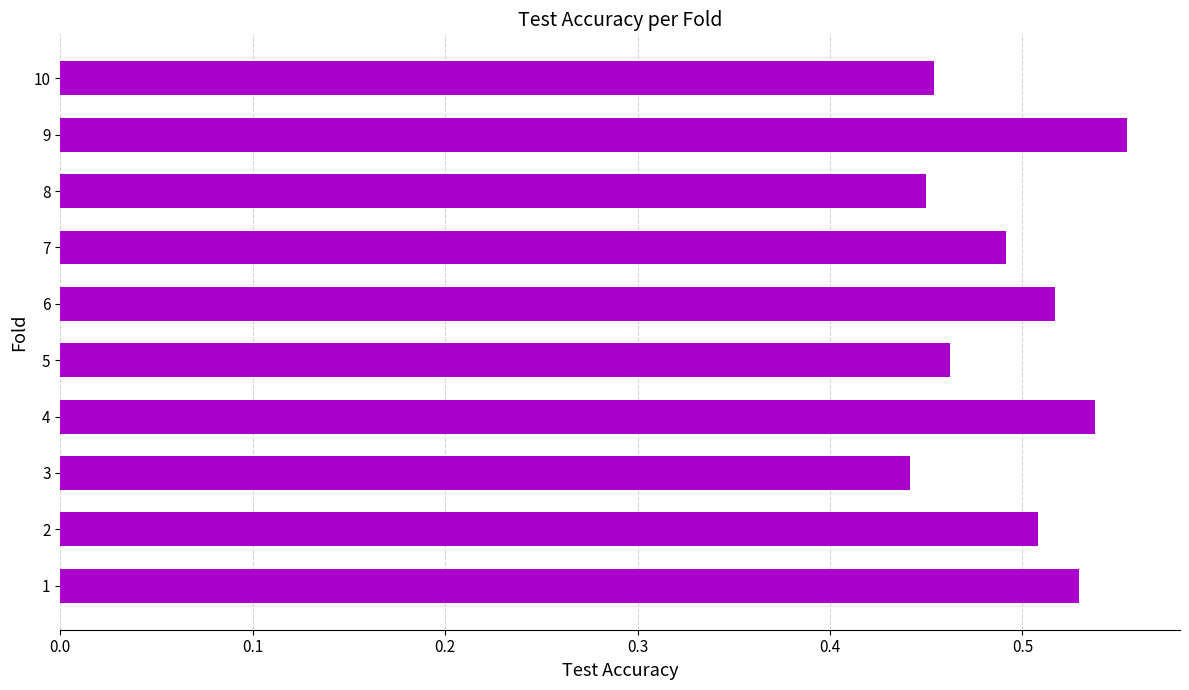

Where is the data nearest to the value 0?

3